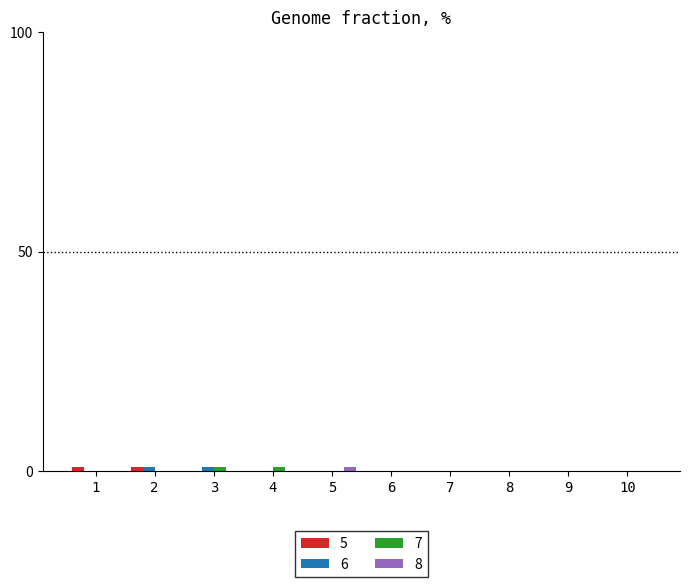

True or false: 8 has a value of 0 at 4.

True